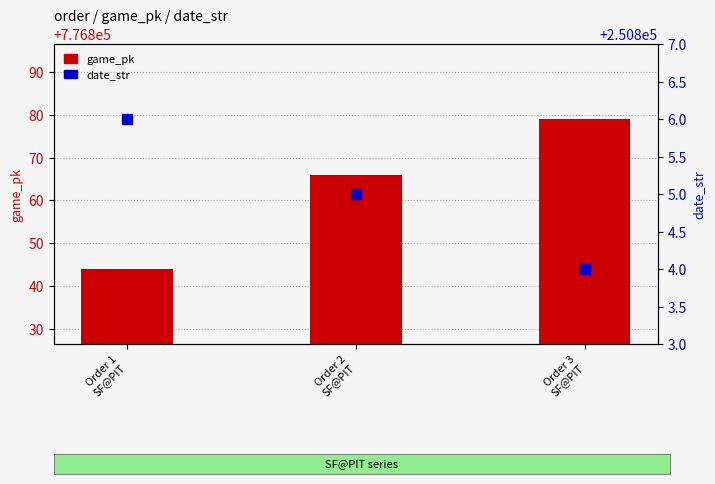

What are all the series names shown in the legend?

game_pk, date_str